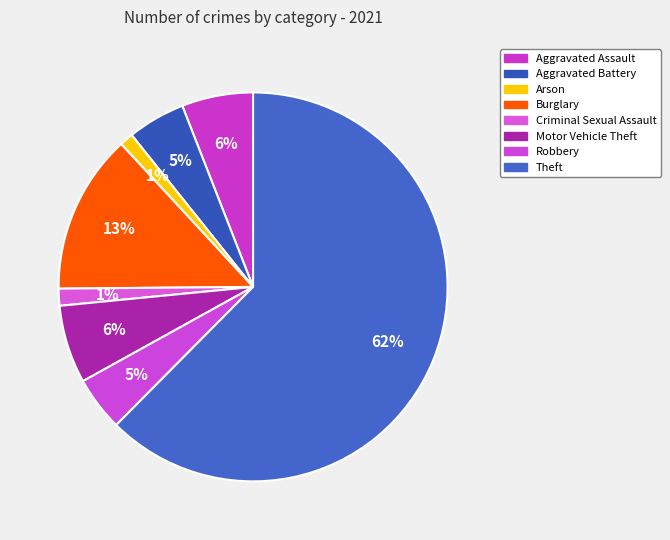

True or false: Theft accounts for 62% of the total.

True